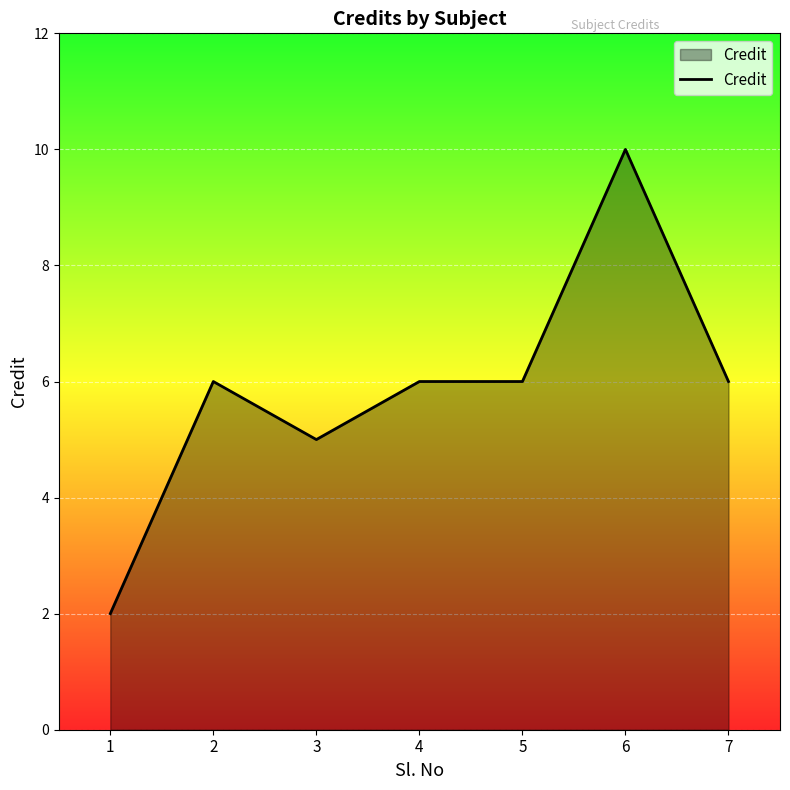

What is the average value?

6